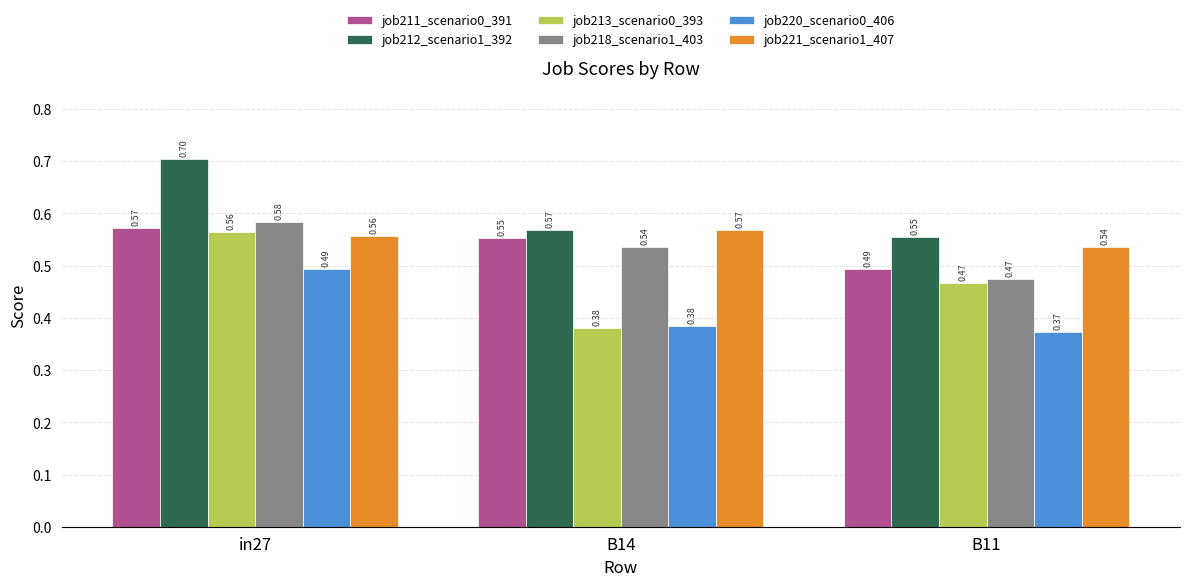

At which category is the sum across all series the highest?

in27